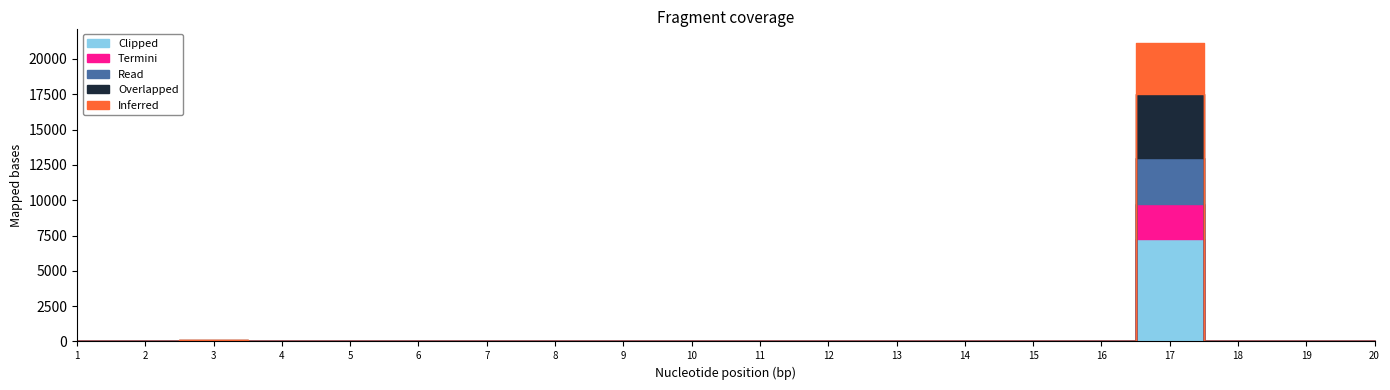

True or false: total and ODCFF cross at least once.

False